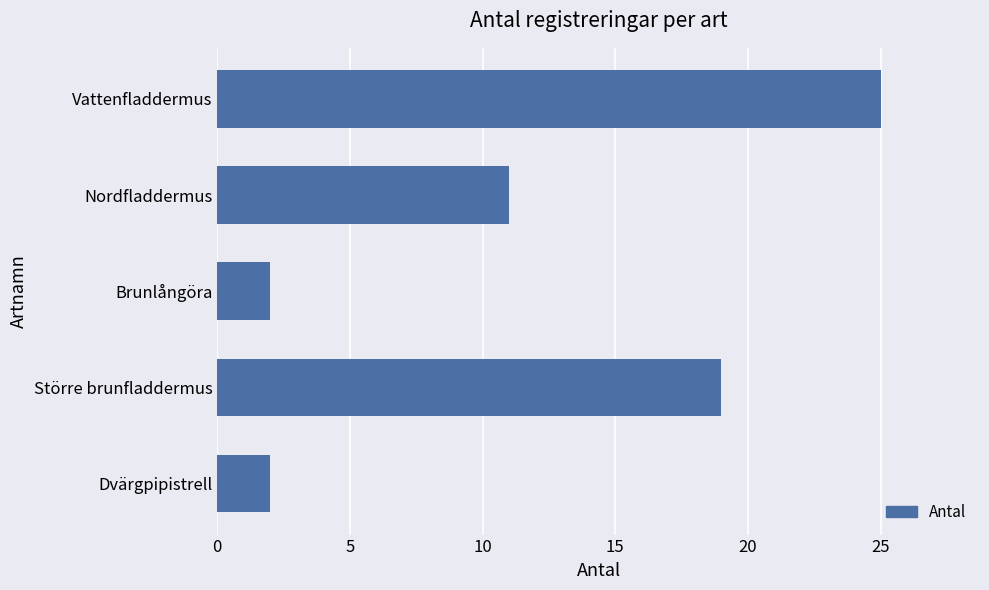

What is the average value?

12